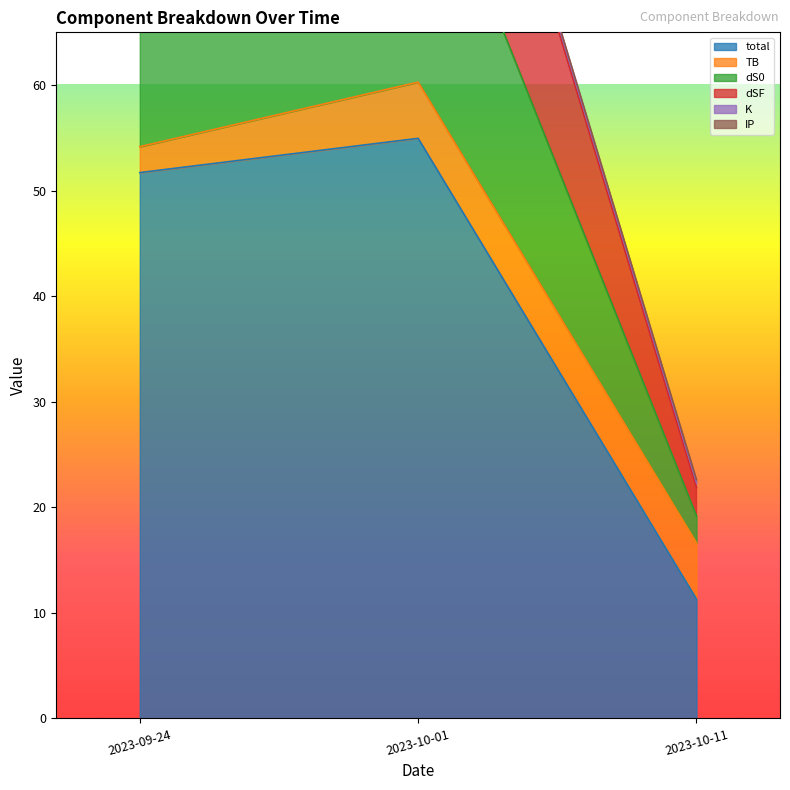

Where is total nearest to the value 33?

2023-09-24